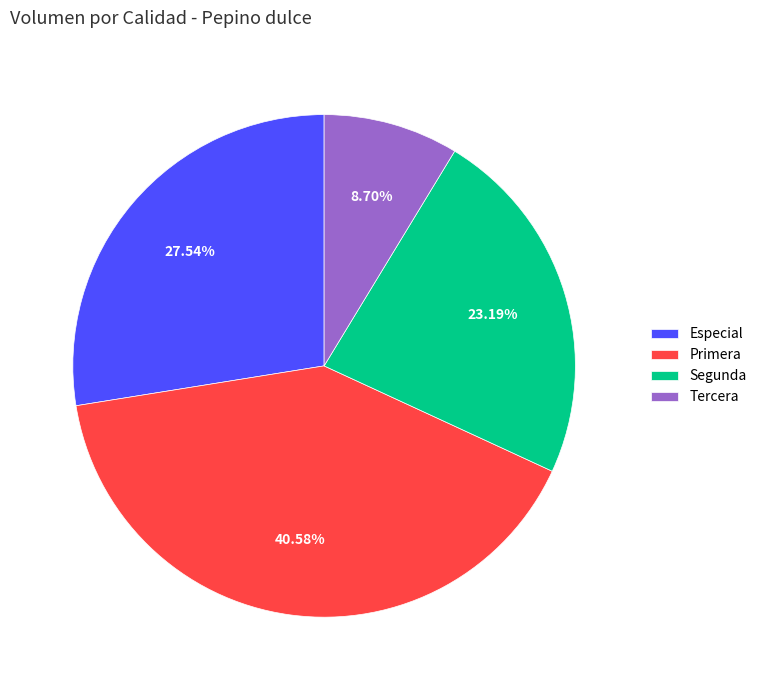

How many slices are in this pie chart?

4